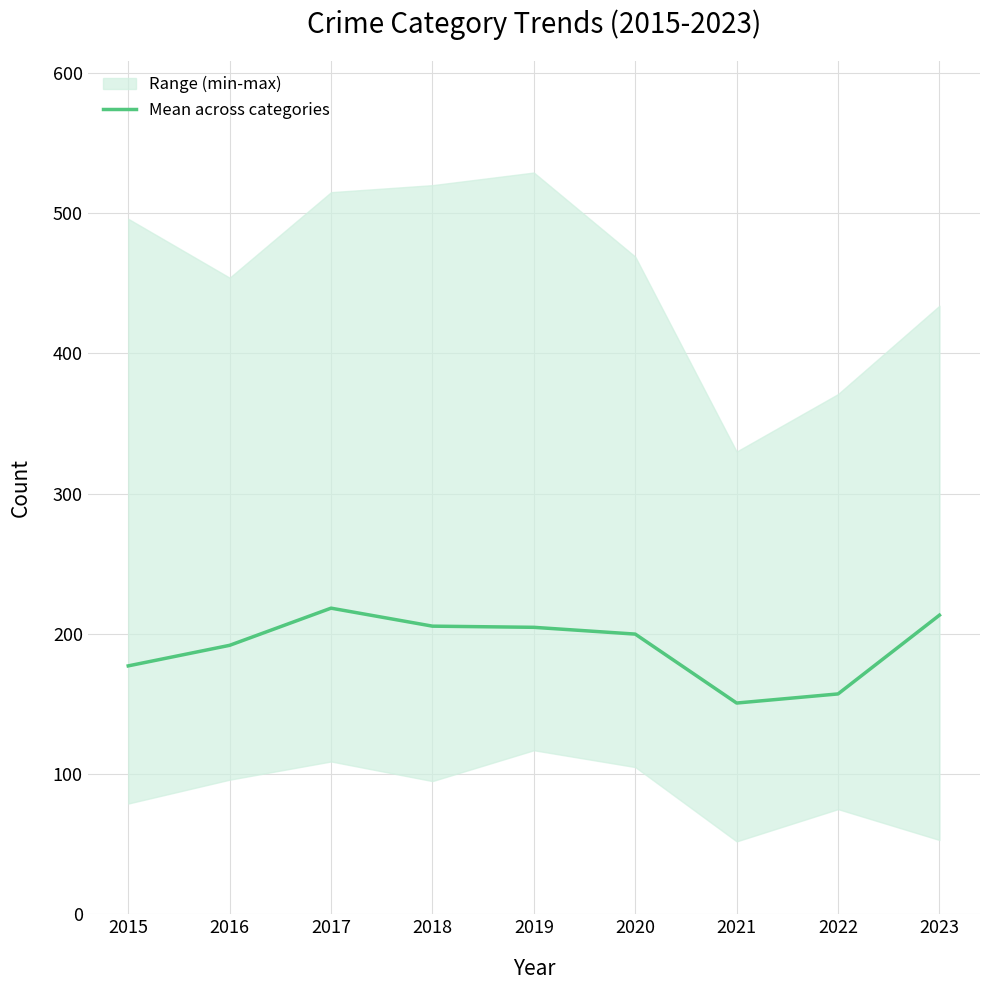

Where is the data nearest to the value 184?

2015